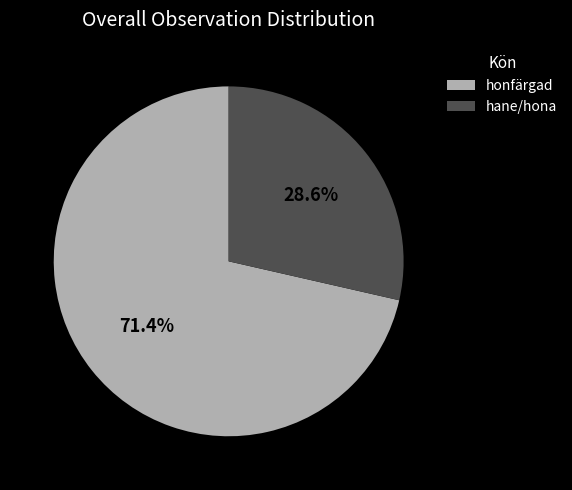

What is the smallest slice in the pie chart?

hane/hona